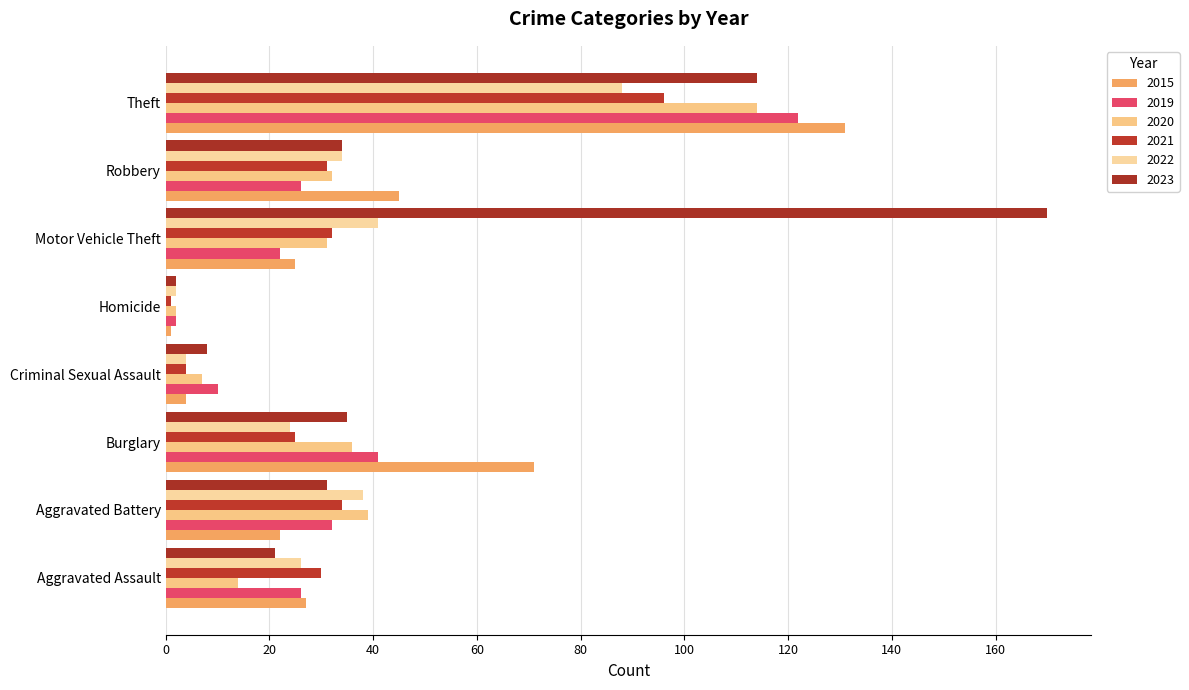

Reading right to left, what are all the values shown in this chart?

2015: Theft=131	Robbery=45	Motor Vehicle Theft=25	Homicide=1	Criminal Sexual Assault=4	Burglary=71	Aggravated Battery=22	Aggravated Assault=27
2019: Theft=122	Robbery=26	Motor Vehicle Theft=22	Homicide=2	Criminal Sexual Assault=10	Burglary=41	Aggravated Battery=32	Aggravated Assault=26
2020: Theft=114	Robbery=32	Motor Vehicle Theft=31	Homicide=2	Criminal Sexual Assault=7	Burglary=36	Aggravated Battery=39	Aggravated Assault=14
2021: Theft=96	Robbery=31	Motor Vehicle Theft=32	Homicide=1	Criminal Sexual Assault=4	Burglary=25	Aggravated Battery=34	Aggravated Assault=30
2022: Theft=88	Robbery=34	Motor Vehicle Theft=41	Homicide=2	Criminal Sexual Assault=4	Burglary=24	Aggravated Battery=38	Aggravated Assault=26
2023: Theft=114	Robbery=34	Motor Vehicle Theft=170	Homicide=2	Criminal Sexual Assault=8	Burglary=35	Aggravated Battery=31	Aggravated Assault=21